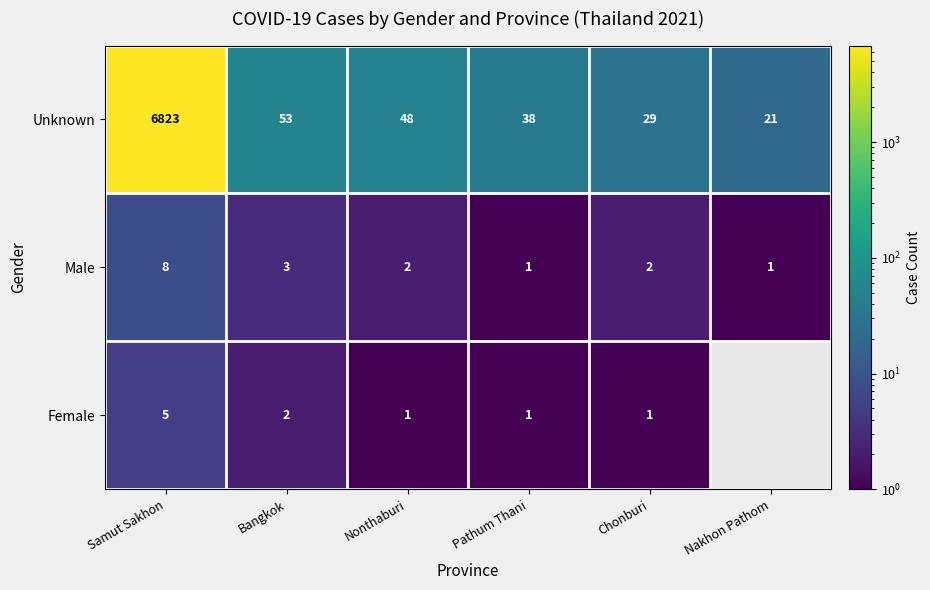

Where is Unknown nearest to the value 3422?

Bangkok